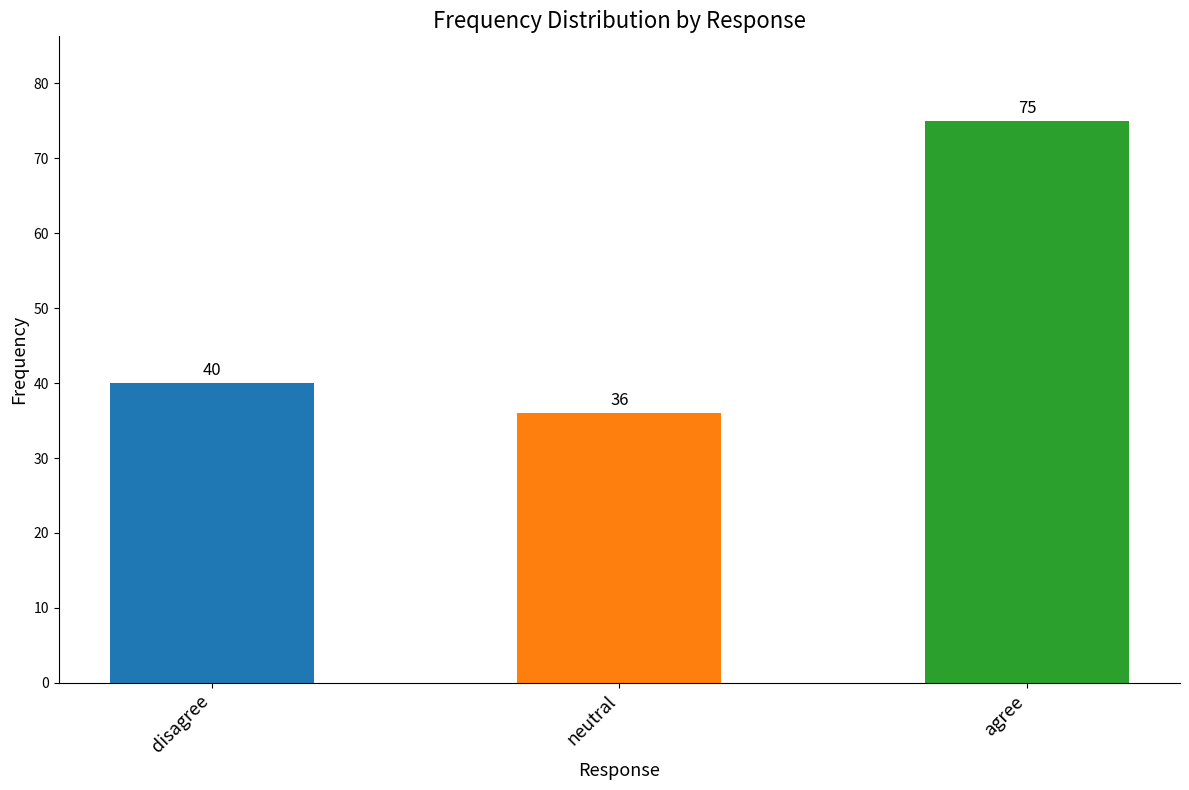

What is the change in value from disagree to agree?

+35